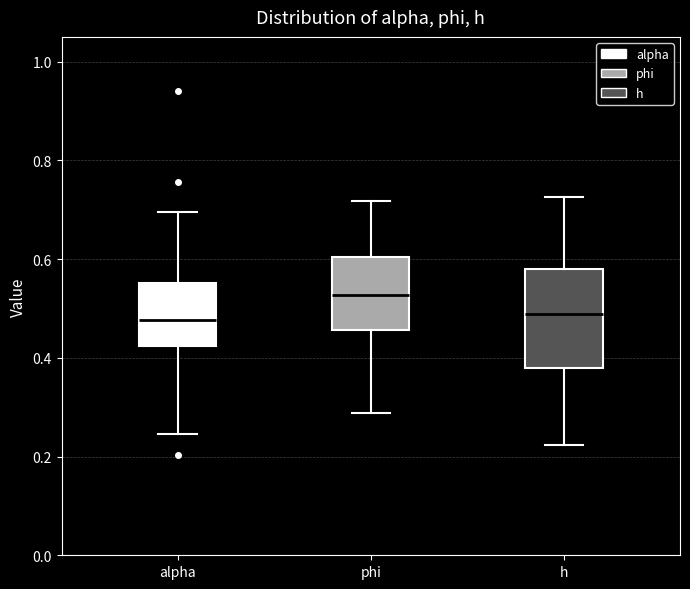

Reading left to right, read every box against the y-axis: the position of its median line, the range the box covers, and the ends of its whiskers. The values are not printed on the chart, so give them approximately, as read against the axis.

alpha: median 0.48, box 0.42 to 0.56, whiskers 0.24 to 0.70
phi: median 0.52, box 0.46 to 0.60, whiskers 0.28 to 0.72
h: median 0.48, box 0.38 to 0.58, whiskers 0.22 to 0.72